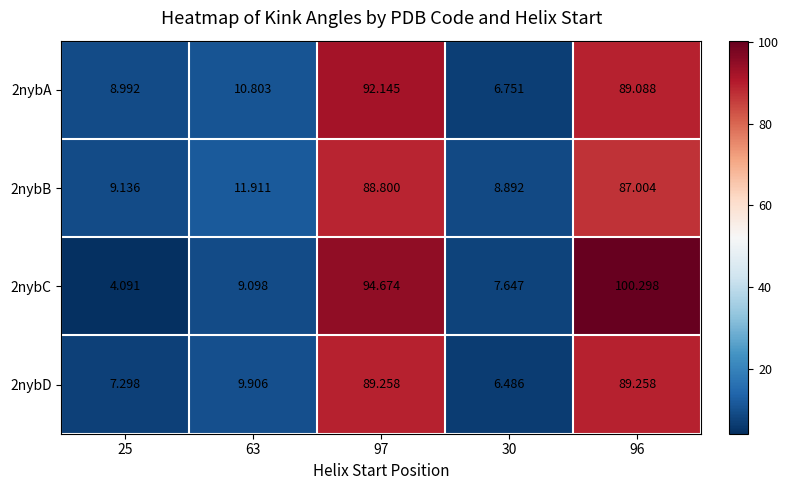

List the series in order of their peak value, lowest first.

2nybB, 2nybD, 2nybA, 2nybC